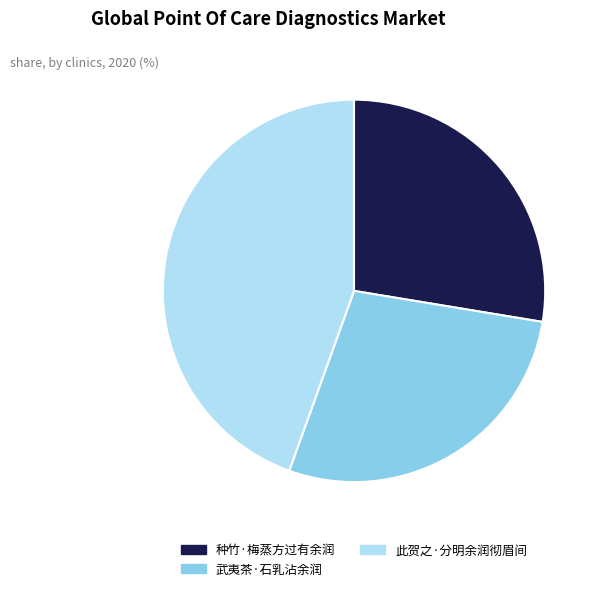

Does any single category account for the majority?

No